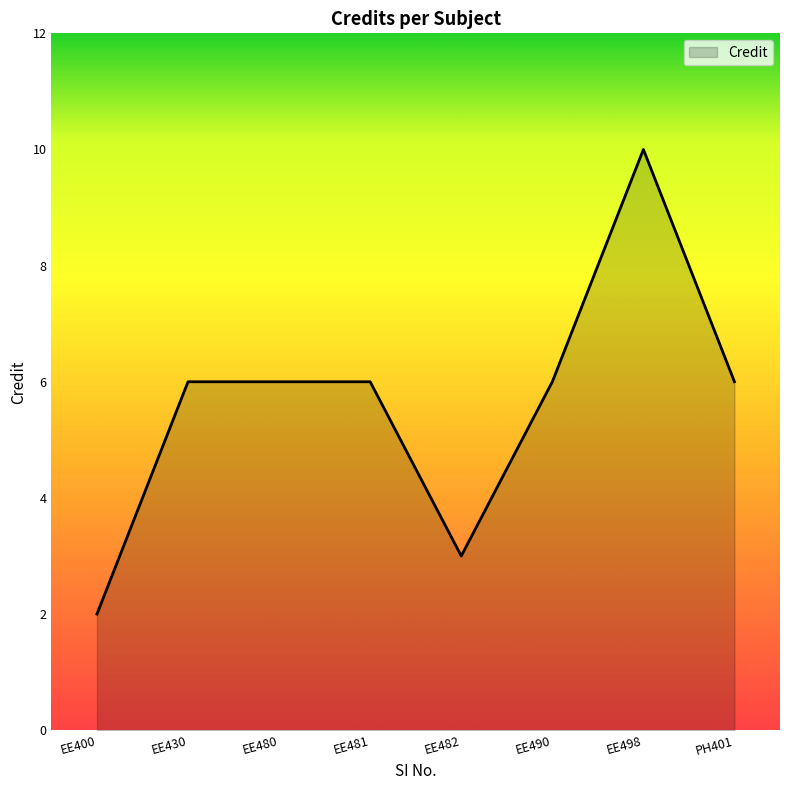

How many lines are shown in the chart?

1